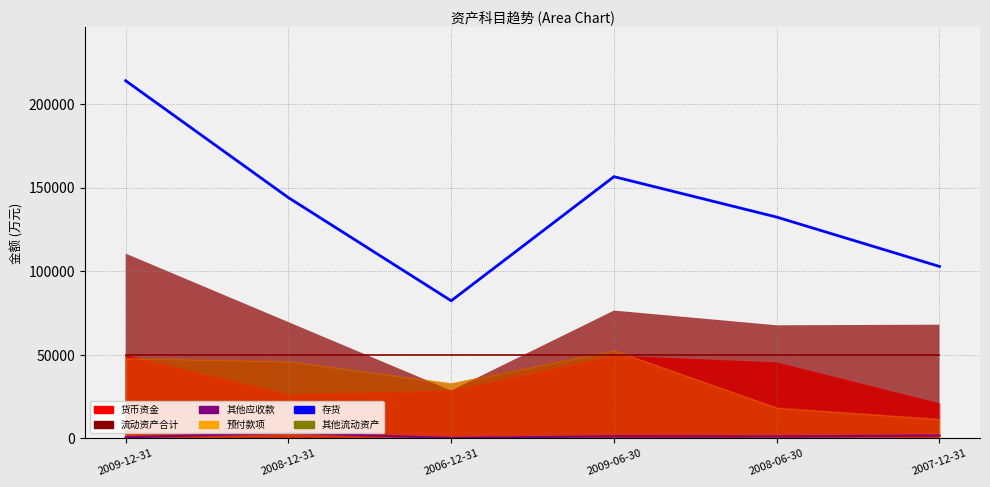

What is the label of the 6th point from the left?

2007-12-31